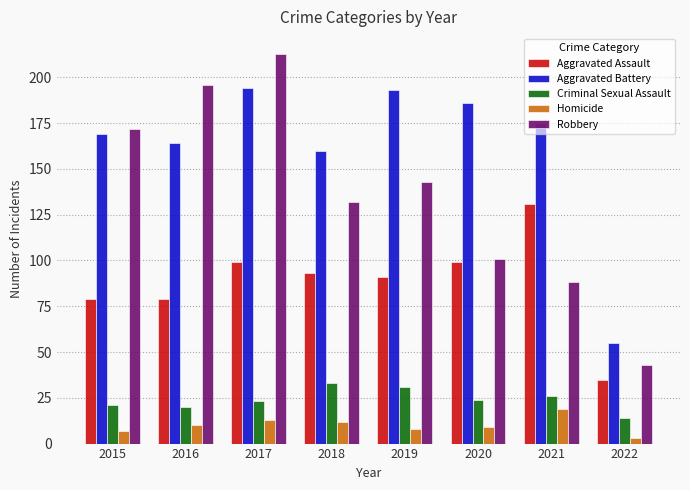

Are the bars grouped side by side (vs. stacked)?

Yes